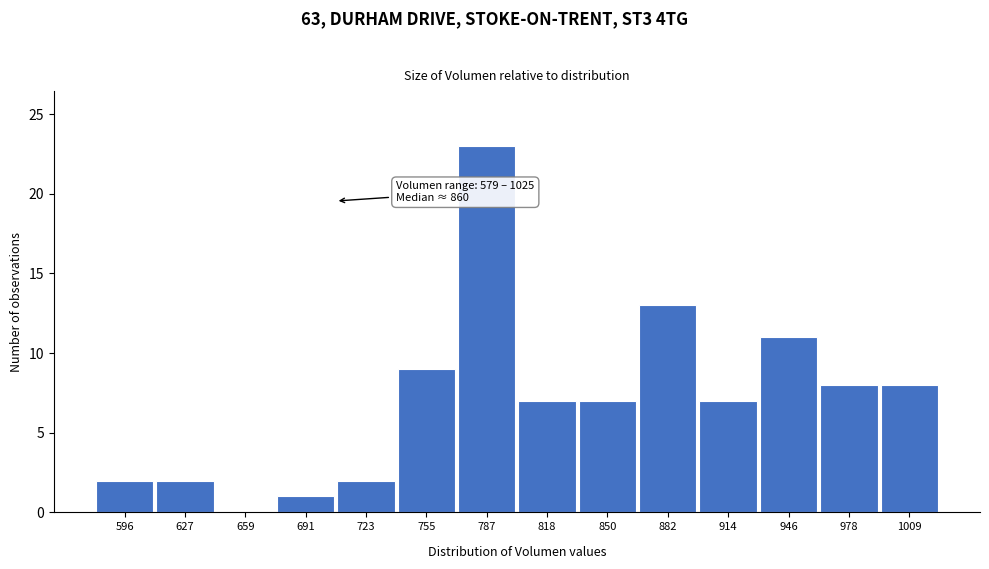

Reading left to right, extract all data points from this chart.

596=2	627=2	659=0	691=1	723=2	755=9	787=23	818=7	850=7	882=13	914=7	946=11	978=8	1009=8